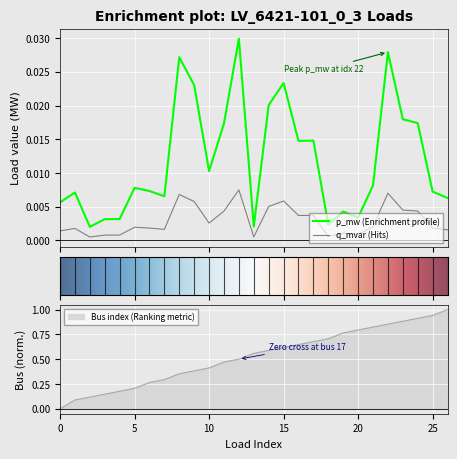

Is it true that q_mvar equals 0.0 at 12?

False